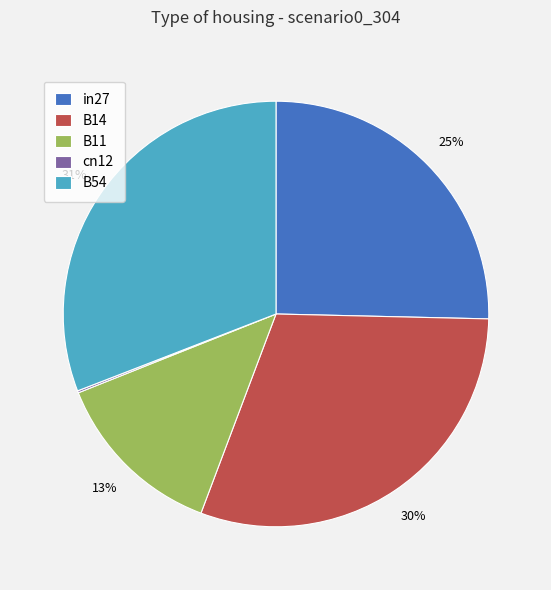

Is the sum of in27 and B54 greater than half?

Yes